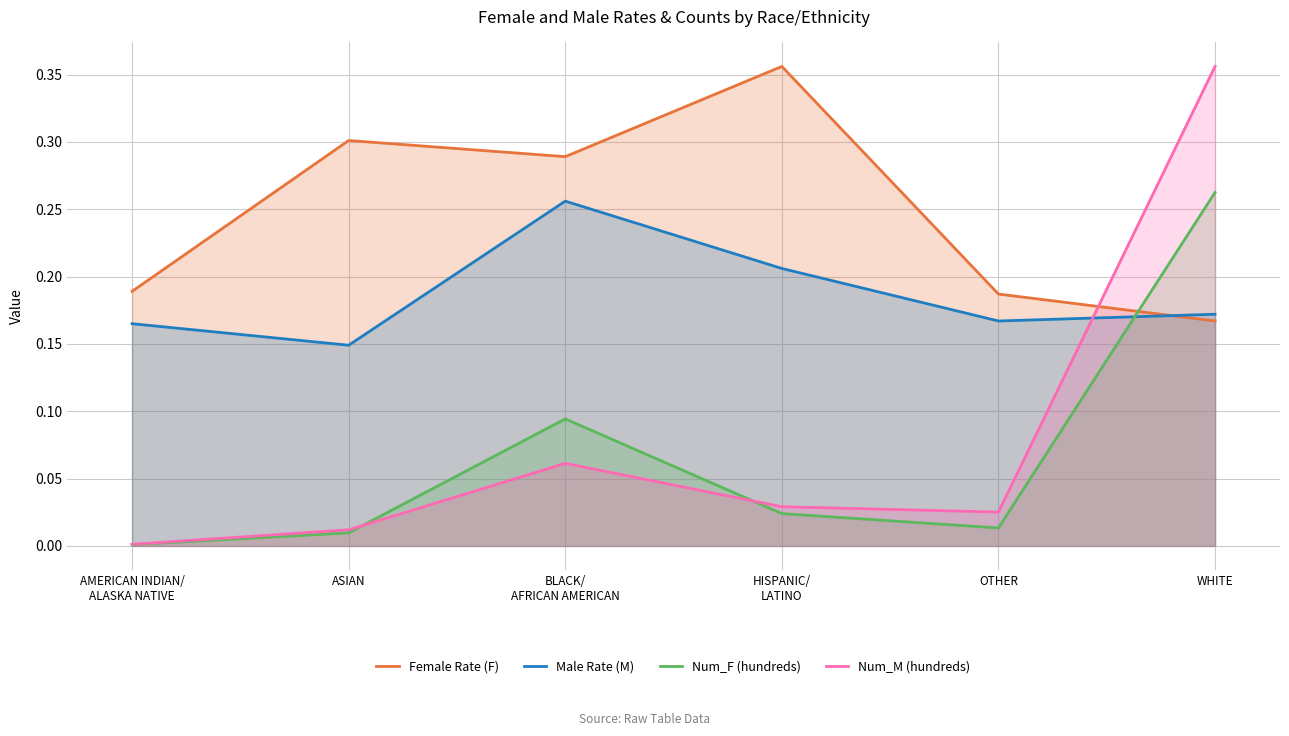

Does the chart display data point markers on the line(s)?

No